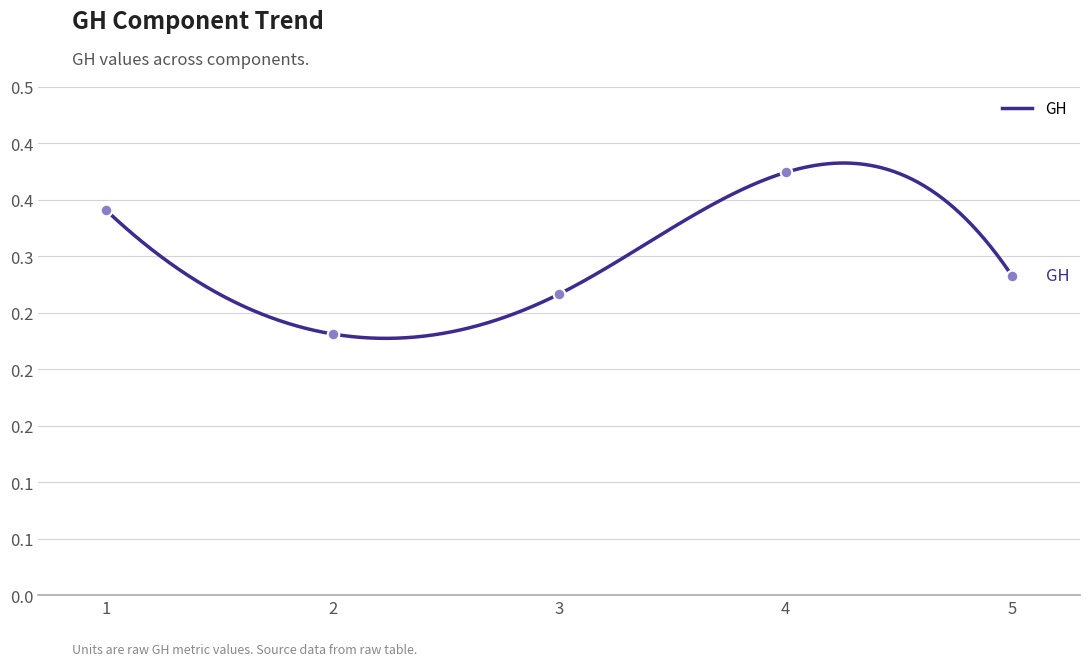

Between 4 and 3, which is larger?

4